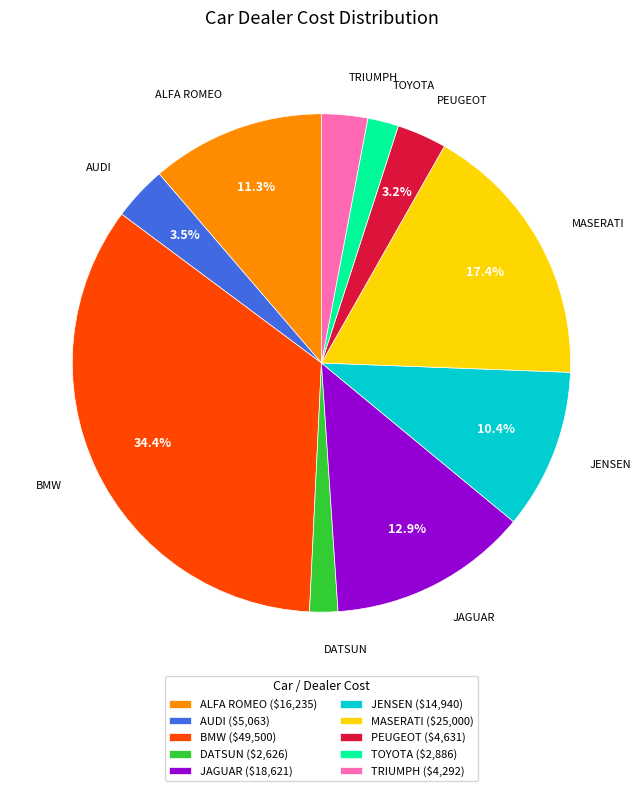

How much of the chart is everything except PEUGEOT ($4,631)?

96.8%